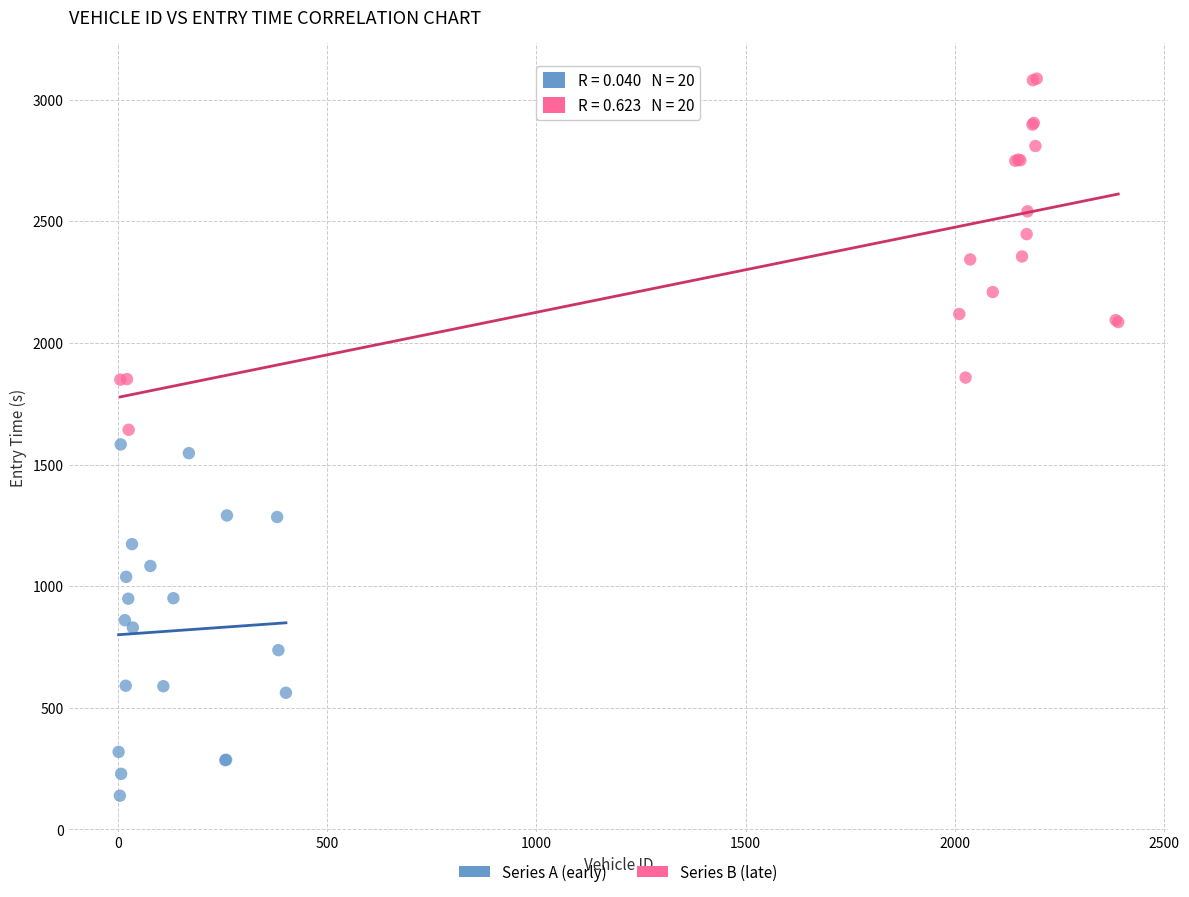

Which series reaches the minimum Y coordinate?

Series A (early)